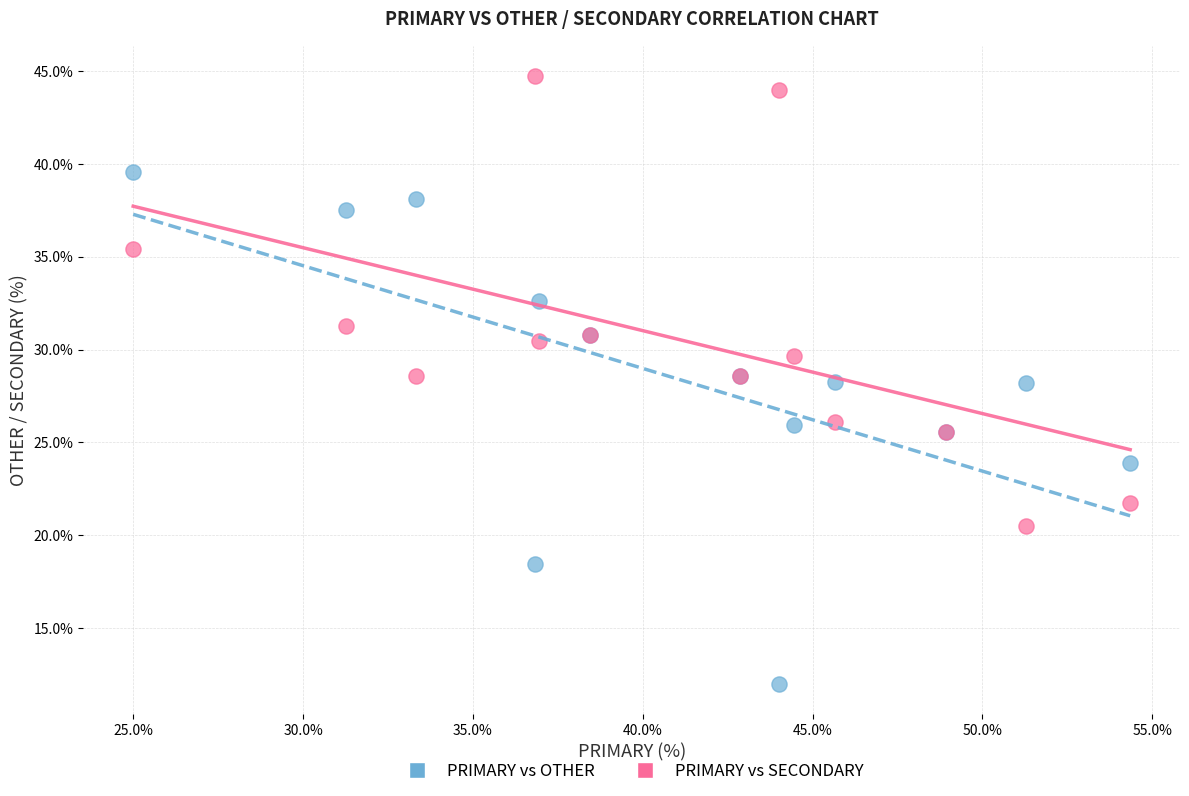

Which series has the widest spread of Y values?

PRIMARY vs OTHER